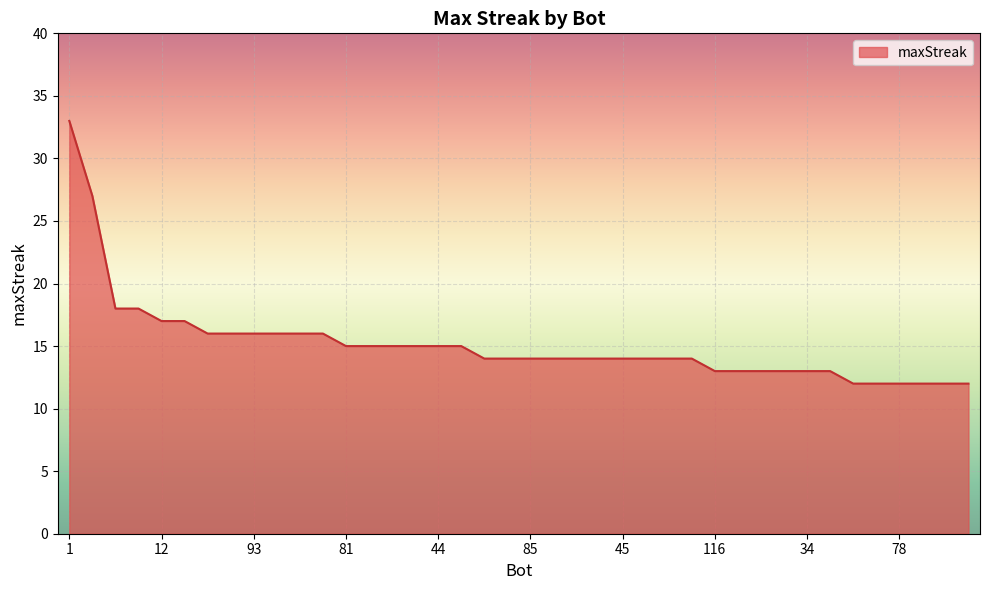

What is the maximum value shown in the chart?

33